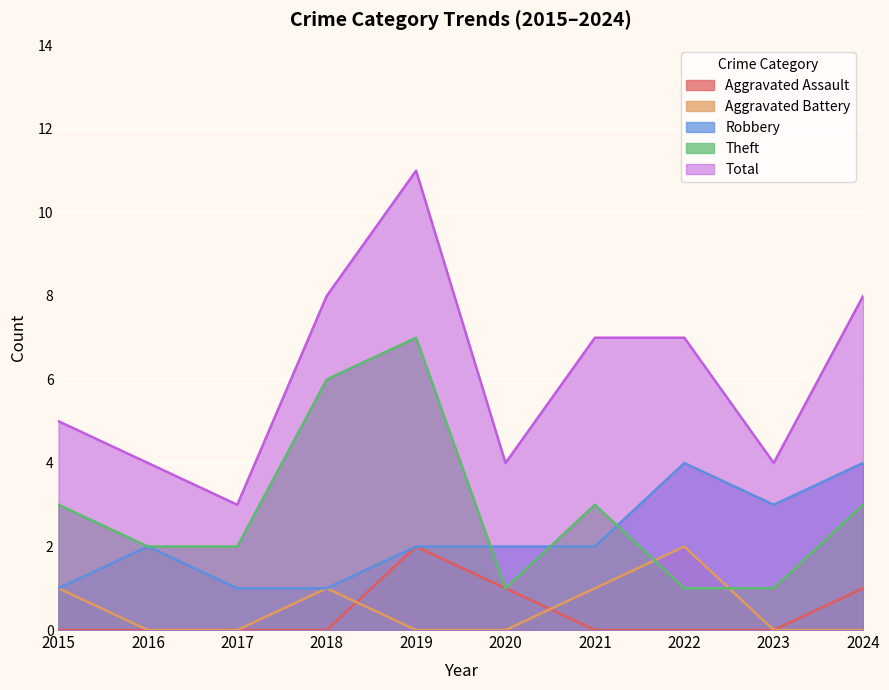

Reading left to right, extract all data points from this chart.

Aggravated Assault: 2015=0	2016=0	2017=0	2018=0	2019=2	2020=1	2021=0	2022=0	2023=0	2024=1
Aggravated Battery: 2015=1	2016=0	2017=0	2018=1	2019=0	2020=0	2021=1	2022=2	2023=0	2024=0
Robbery: 2015=1	2016=2	2017=1	2018=1	2019=2	2020=2	2021=2	2022=4	2023=3	2024=4
Theft: 2015=3	2016=2	2017=2	2018=6	2019=7	2020=1	2021=3	2022=1	2023=1	2024=3
Total: 2015=5	2016=4	2017=3	2018=8	2019=11	2020=4	2021=7	2022=7	2023=4	2024=8